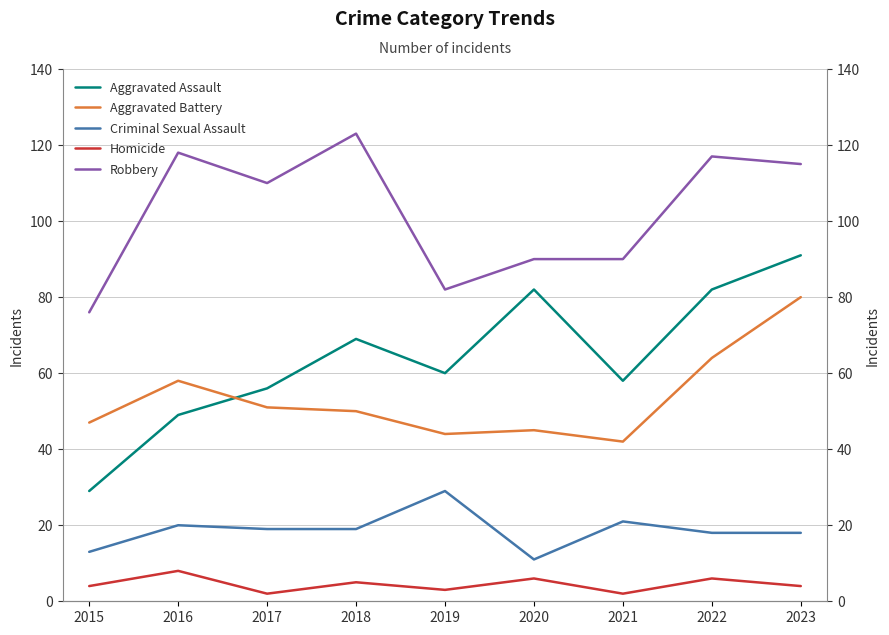

Where do Aggravated Assault and Aggravated Battery first cross each other?

2016 and 2017